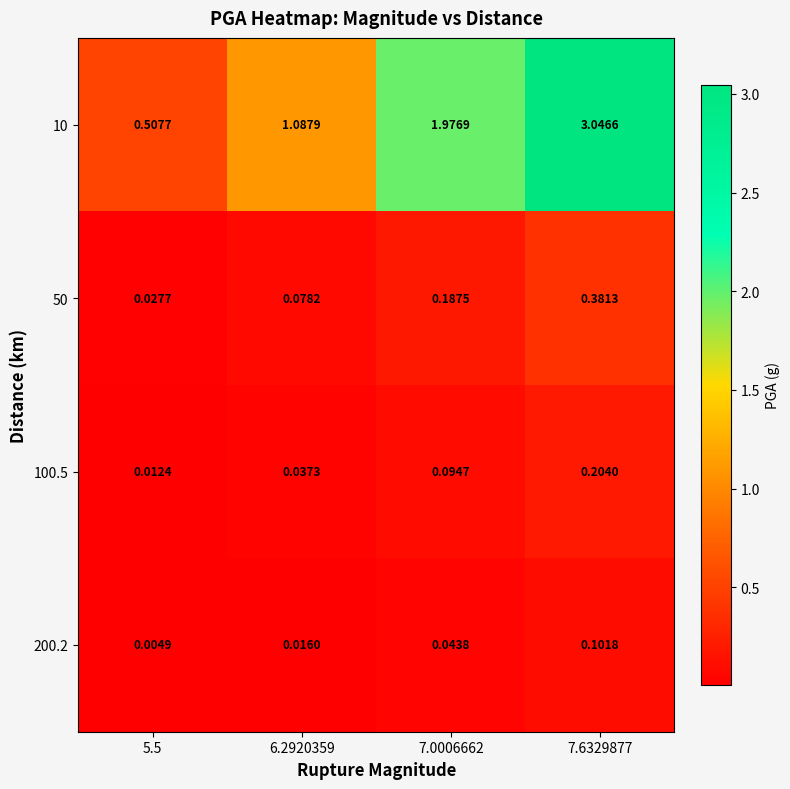

Is the value of 10 at 7.6329877 greater than the value of 100.5 at 7.0006662?

Yes